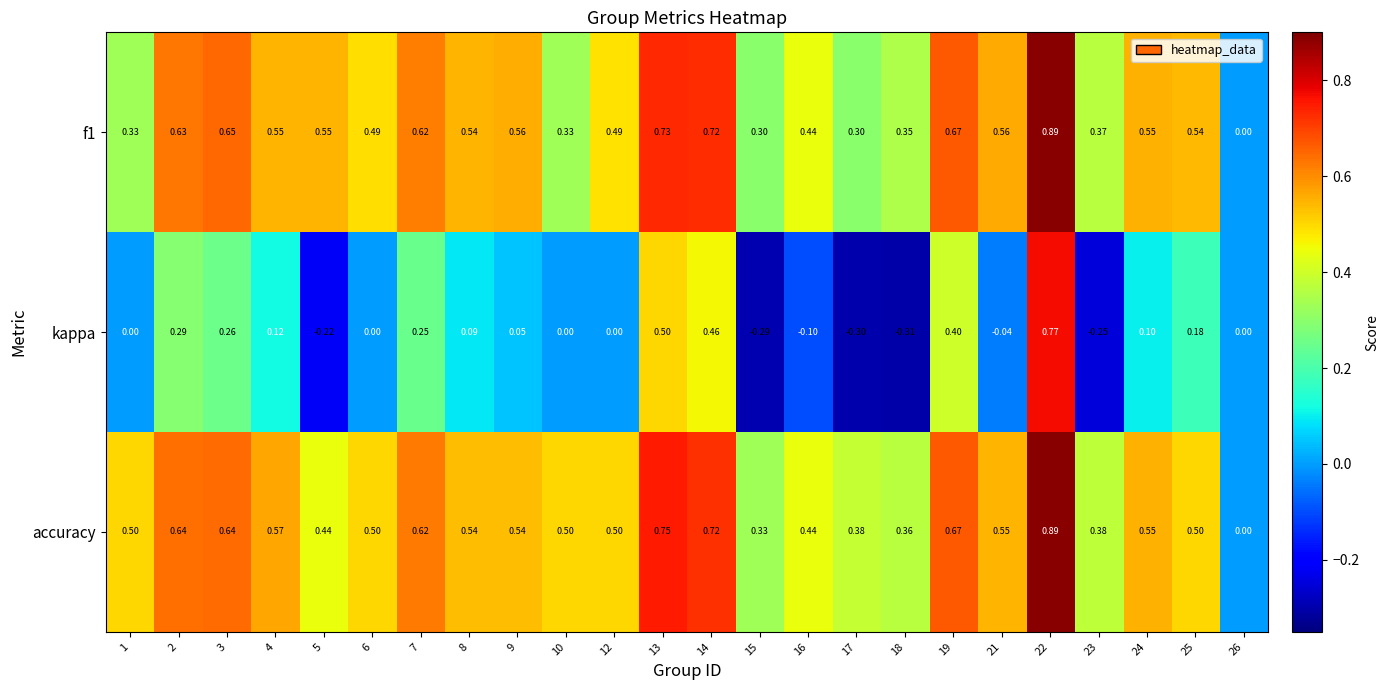

Which series changed the most between 4 and 9?

kappa